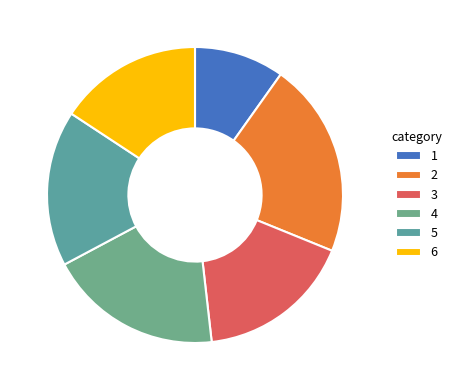

Is there a majority slice in this chart?

No